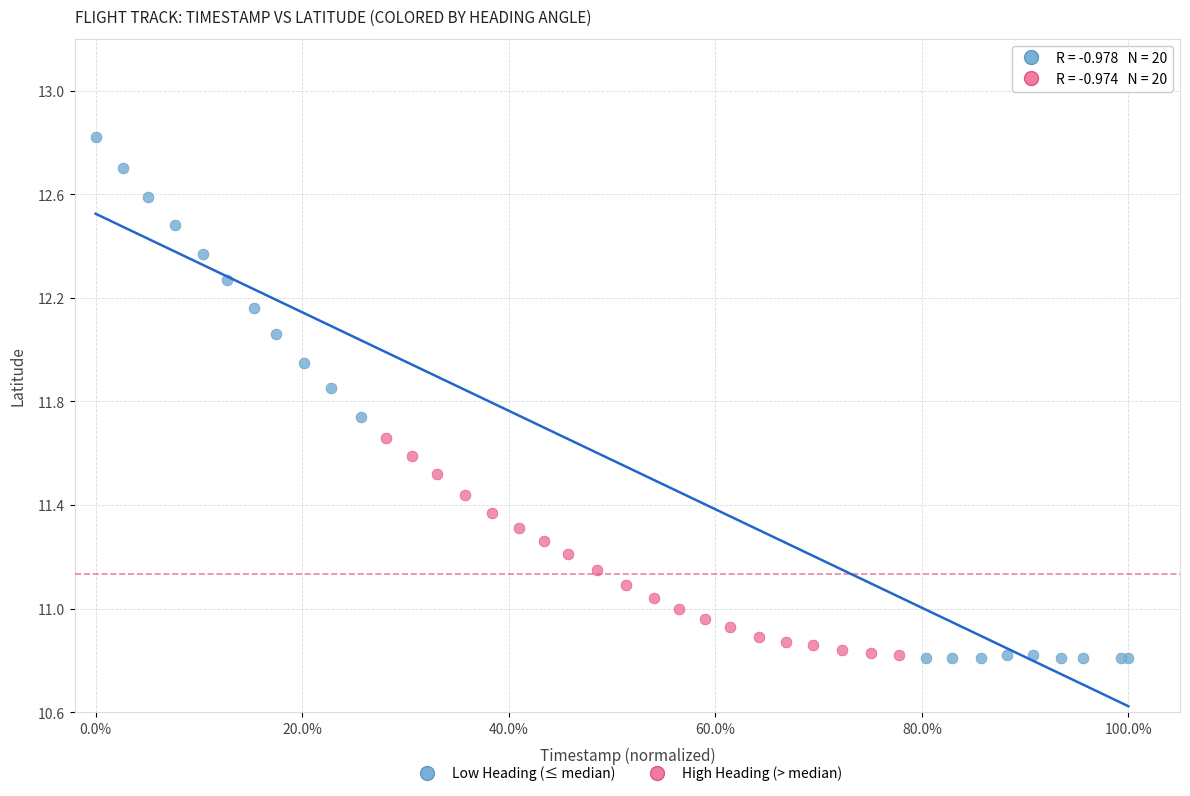

Which series contains the highest Y value?

Low Heading (≤ median)